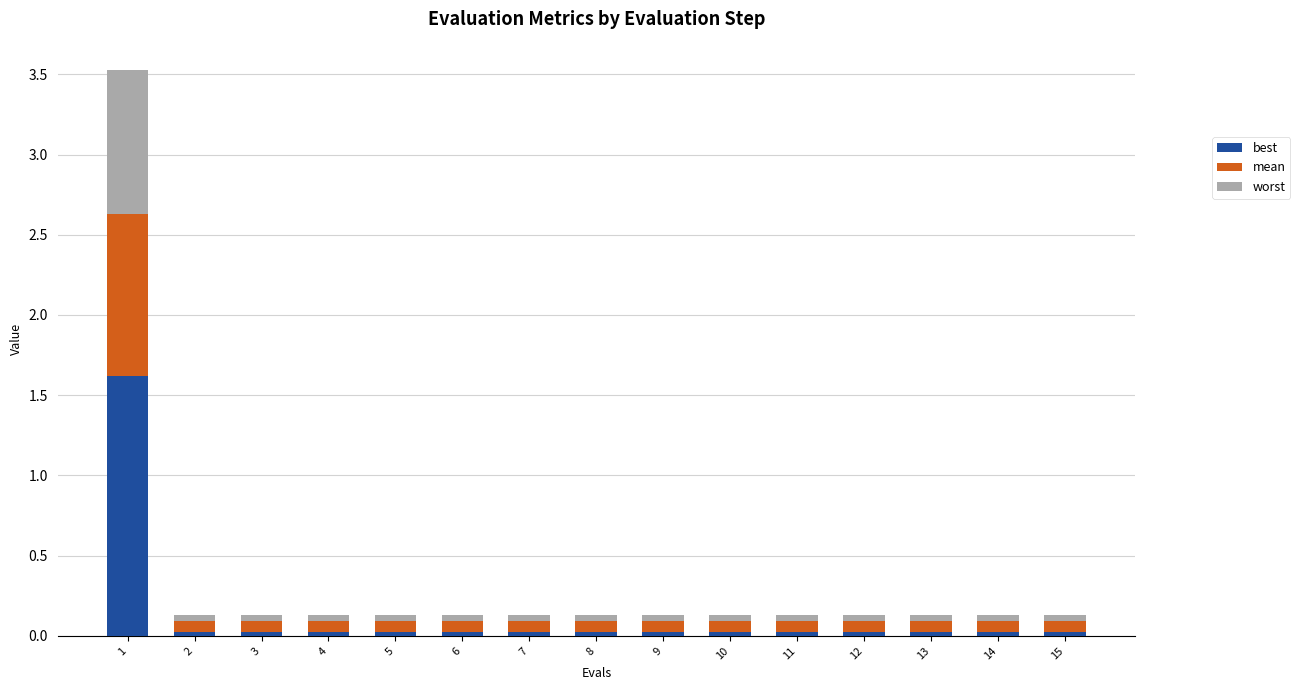

What is the sum of all best values?

1.9